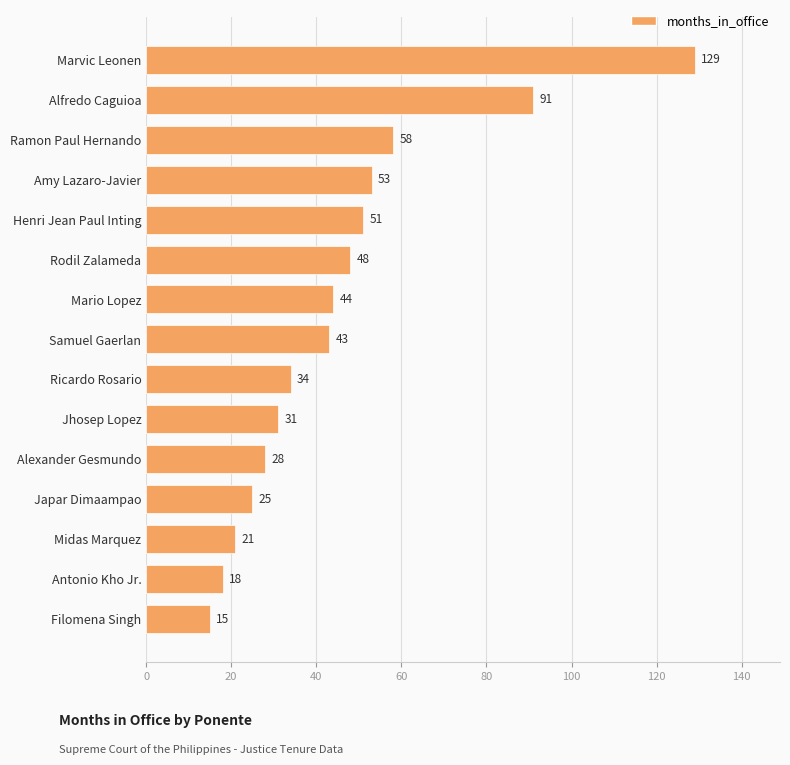

Reading bottom to top, what are all the values shown in this chart?

Filomena Singh=15	Antonio Kho Jr.=18	Midas Marquez=21	Japar Dimaampao=25	Alexander Gesmundo=28	Jhosep Lopez=31	Ricardo Rosario=34	Samuel Gaerlan=43	Mario Lopez=44	Rodil Zalameda=48	Henri Jean Paul Inting=51	Amy Lazaro-Javier=53	Ramon Paul Hernando=58	Alfredo Caguioa=91	Marvic Leonen=129